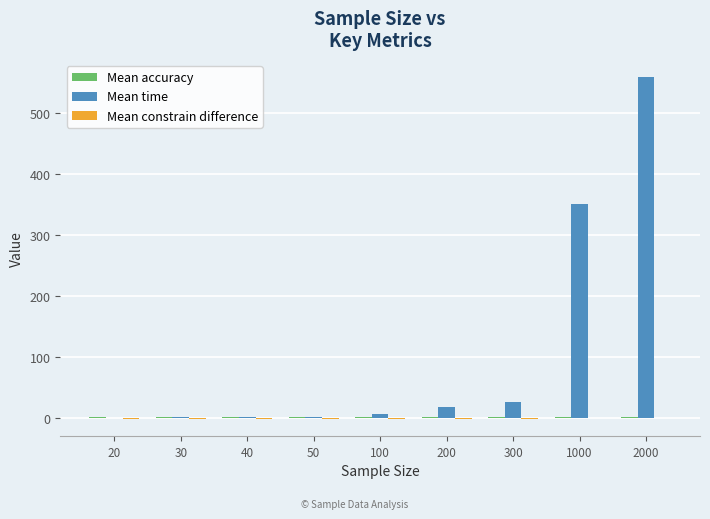

At which category does the chart reach its peak across all series?

2000